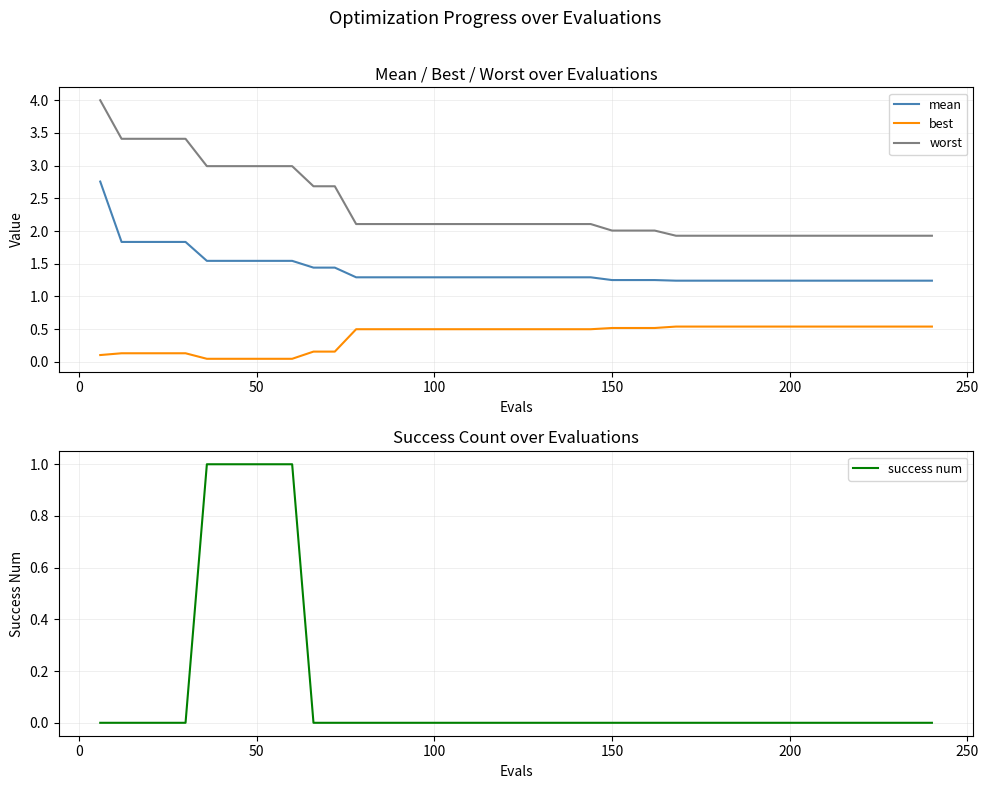

Does the chart display data point markers on the line(s)?

No